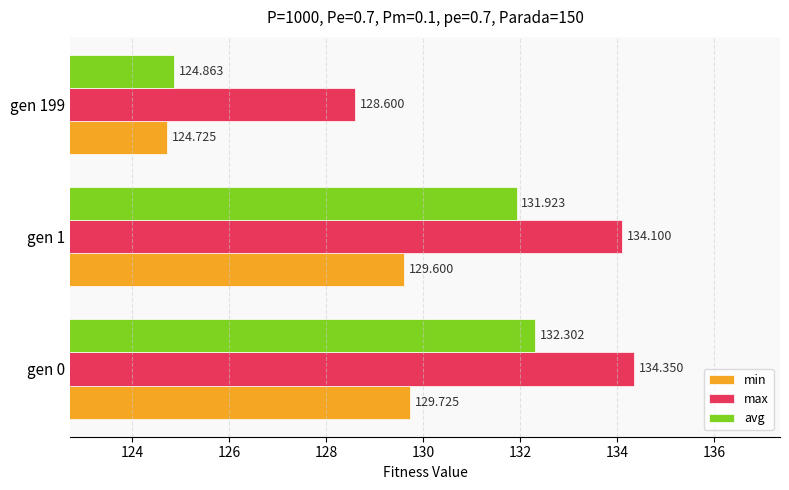

Which series changed the most between gen 0 and gen 1?

avg